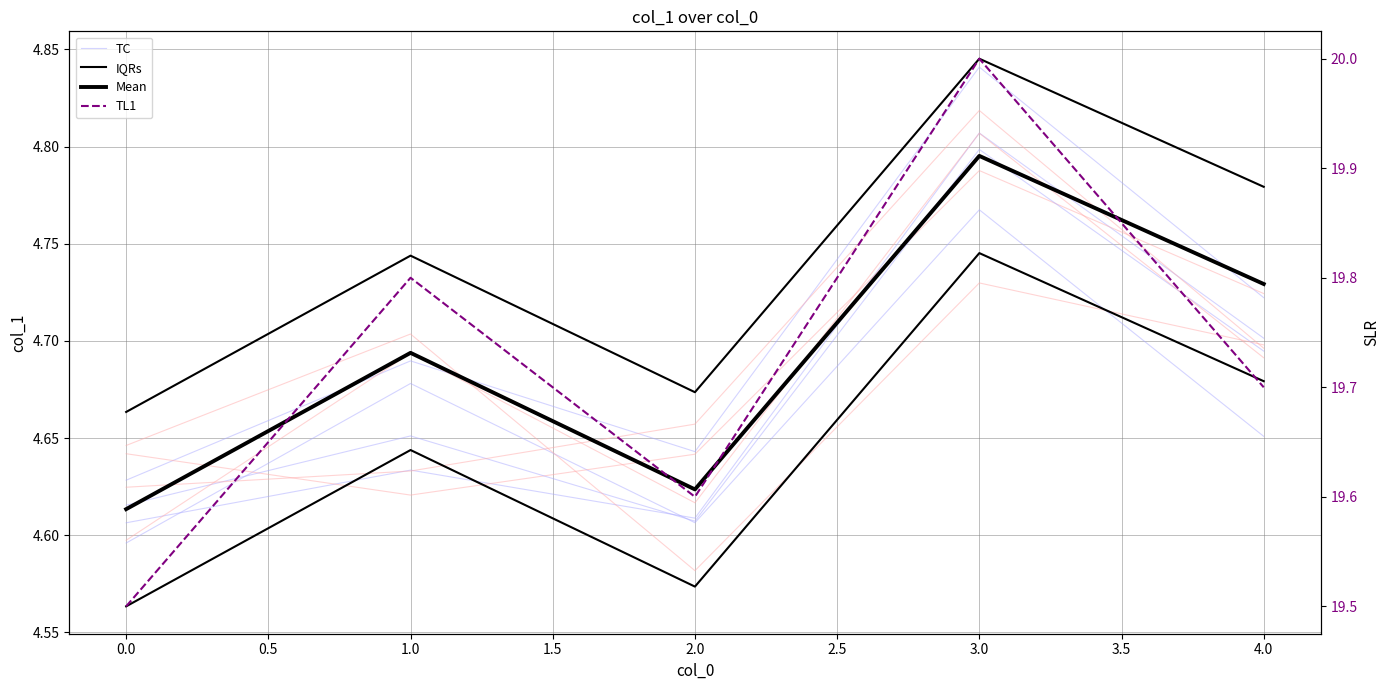

In IQRs, how many points are higher than both neighbors (excluding endpoints)?

2